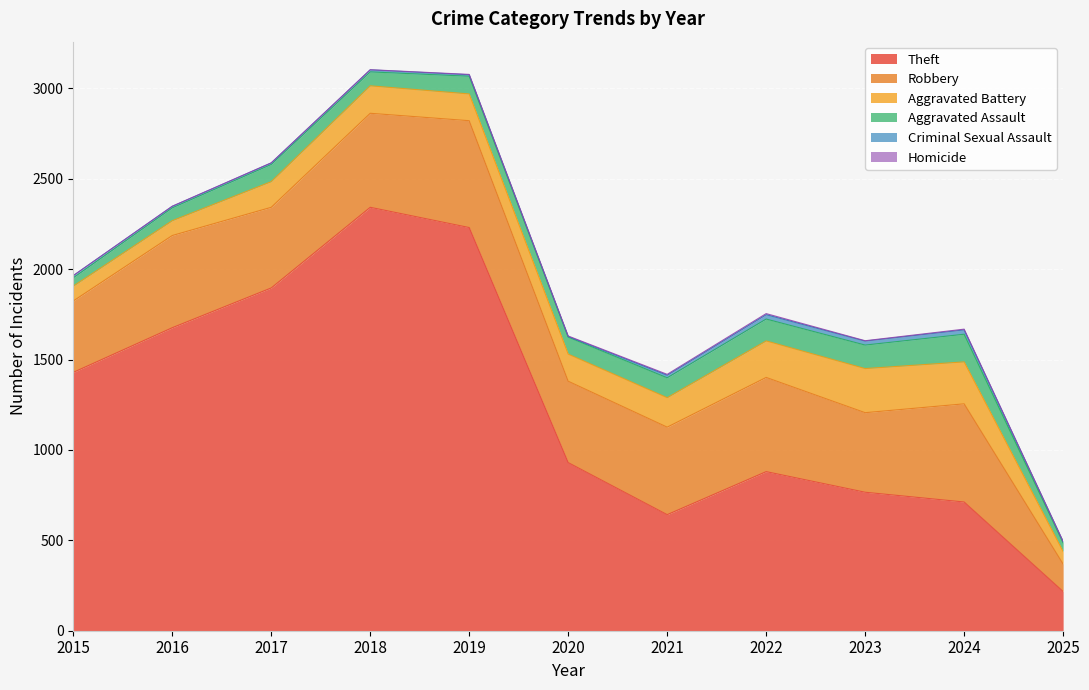

At 2023, list the series in order from smallest to largest.

Homicide, Criminal Sexual Assault, Aggravated Assault, Aggravated Battery, Robbery, Theft